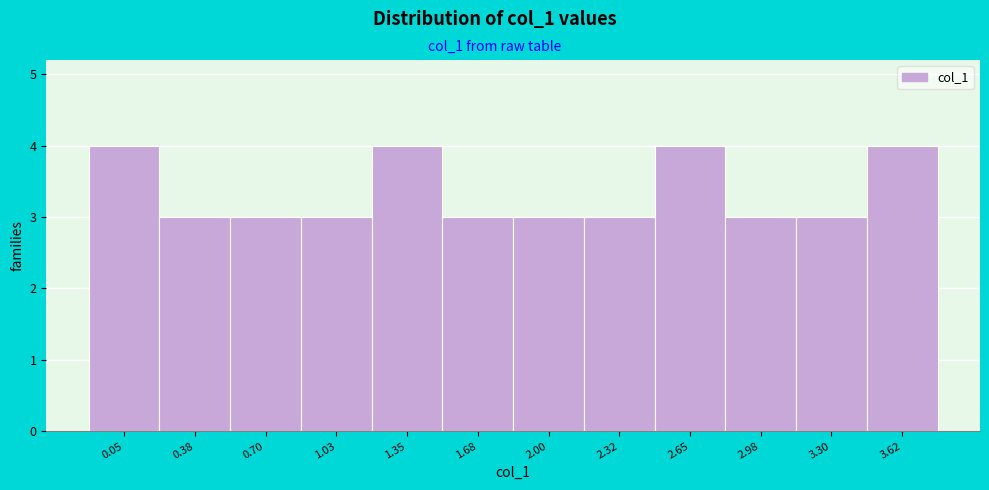

Reading right to left, transcribe all the data shown in this chart.

4	3	3	4	3	3	3	4	3	3	3	4